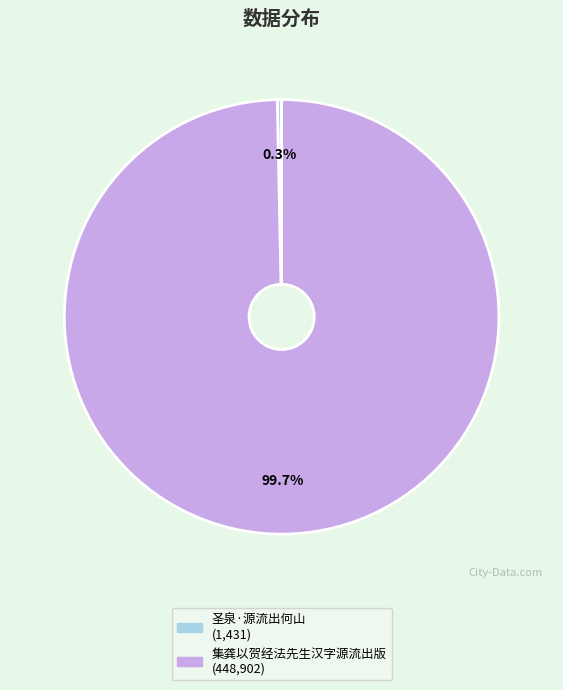

Is the sum of 集龚以贺经法先生汉字源流出版 and 圣泉·源流出何山 greater than half?

Yes